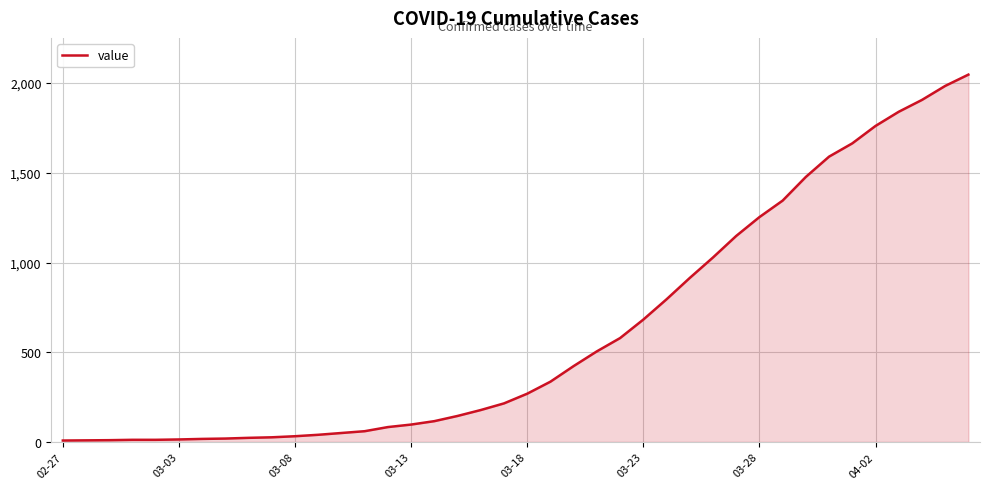

What is the difference between the maximum and minimum values?

2039